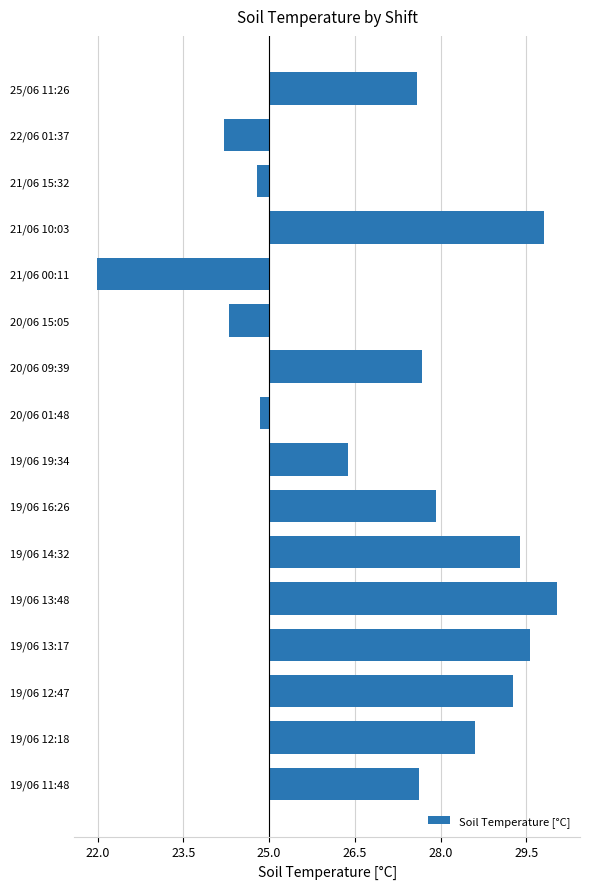

Which label corresponds to the largest value in the chart?

19/06 13:48